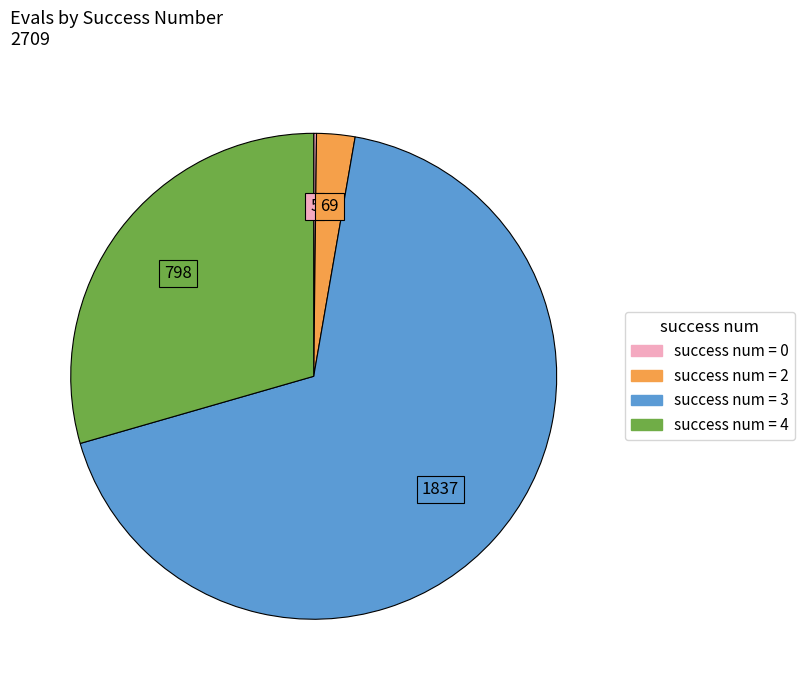

Is there a majority slice in this chart?

Yes